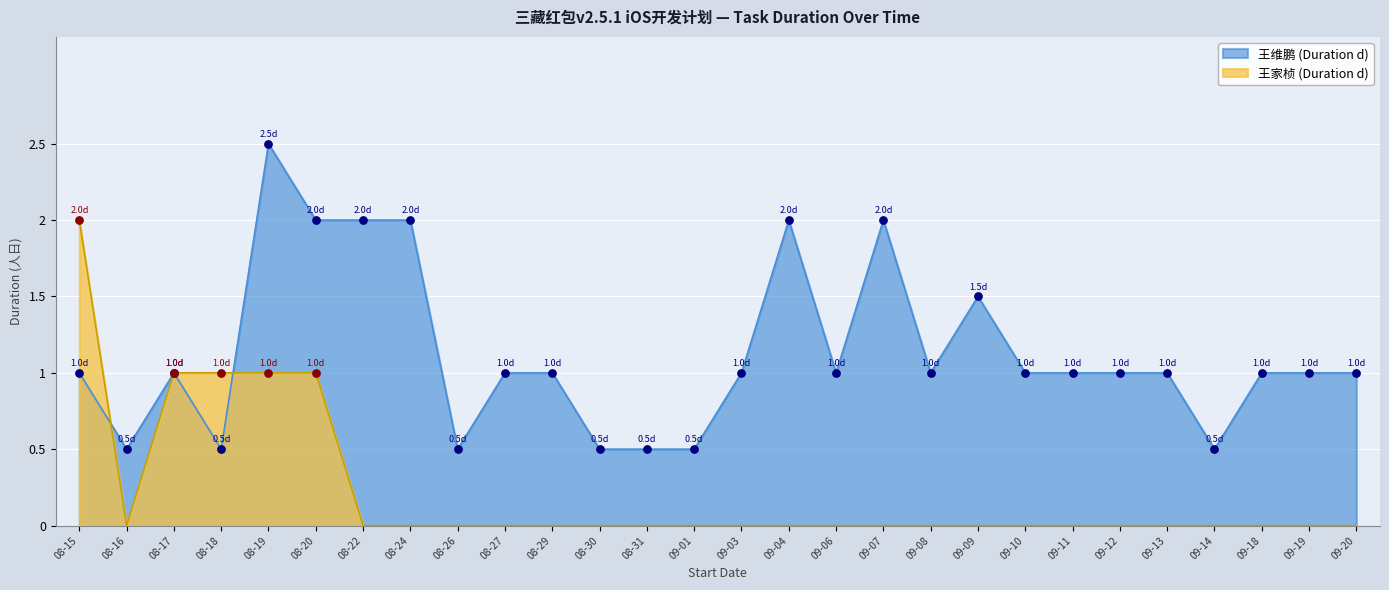

What is the difference between the highest and lowest values at 09-18?

1.0